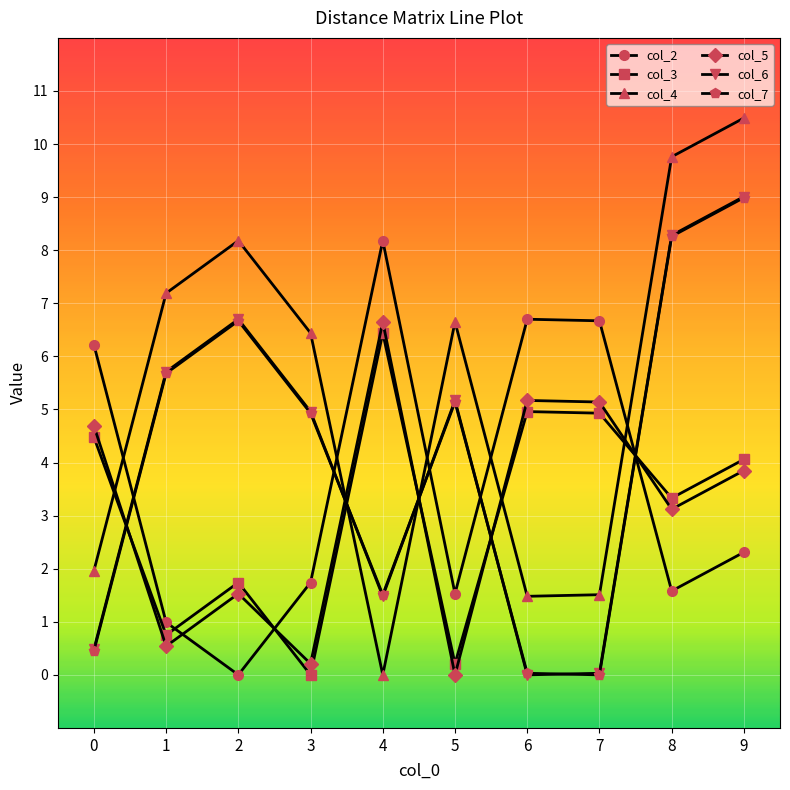

What is the value of the col_4 point at the 10th from the left?

10.5